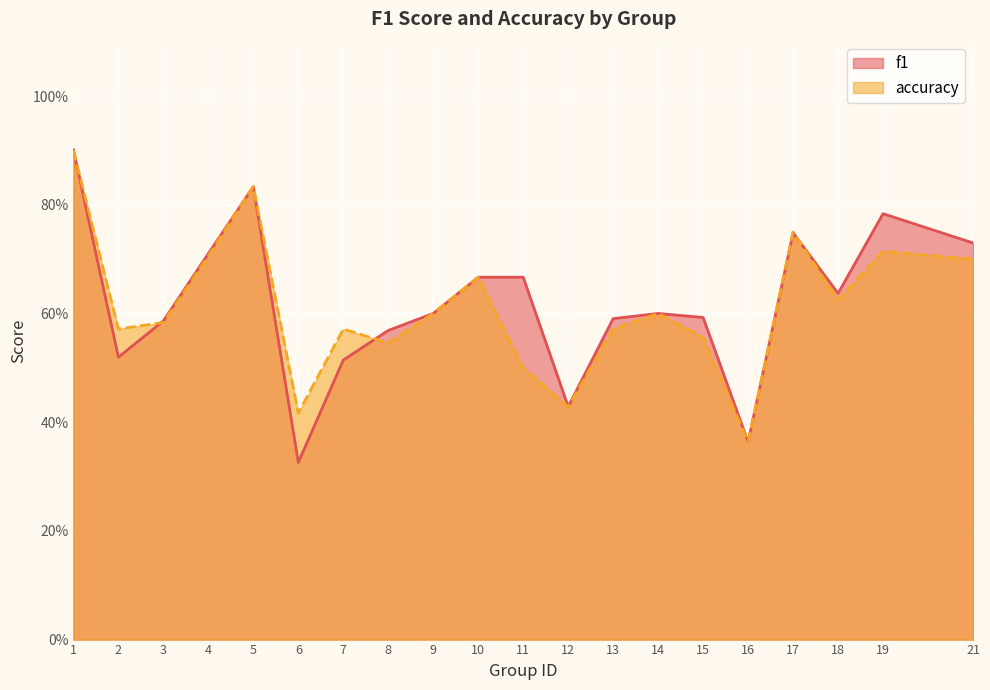

Which has a higher value, 19 or 18?

19